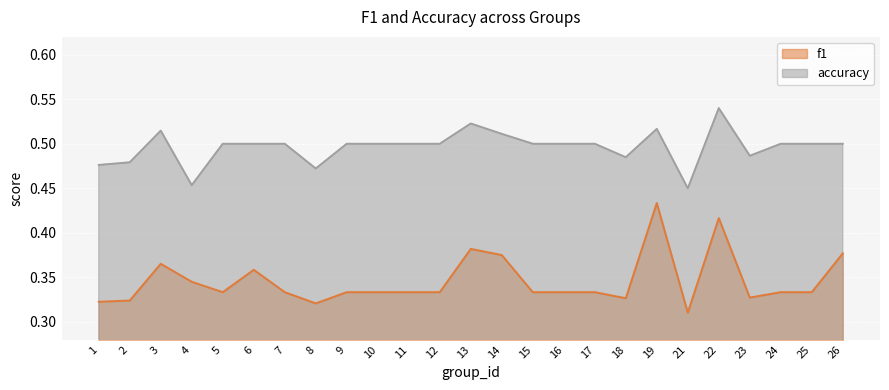

What are all the series names shown in the legend?

f1, accuracy